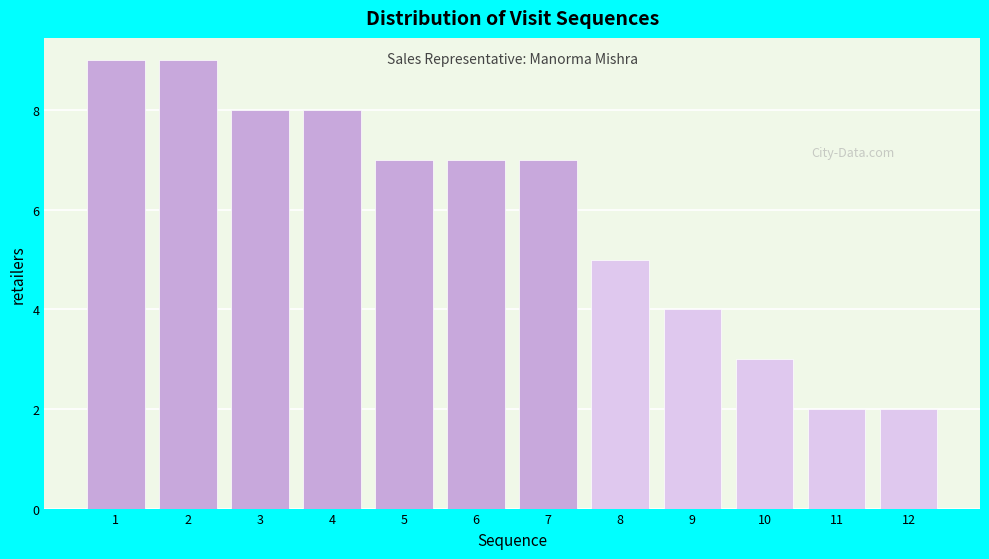

Reading left to right, list every bar in this chart as the range it spans on the x-axis followed by its height. The values are not printed on the chart, so give them approximately, as read against the axis.

0.5 to 1.5: 9
1.5 to 2.5: 9
2.5 to 3.5: 8
3.5 to 4.5: 8
4.5 to 5.5: 7
5.5 to 6.5: 7
6.5 to 7.5: 7
7.5 to 8.5: 5
8.5 to 9.5: 4
9.5 to 10.5: 3
10.5 to 11.5: 2
11.5 to 12.5: 2